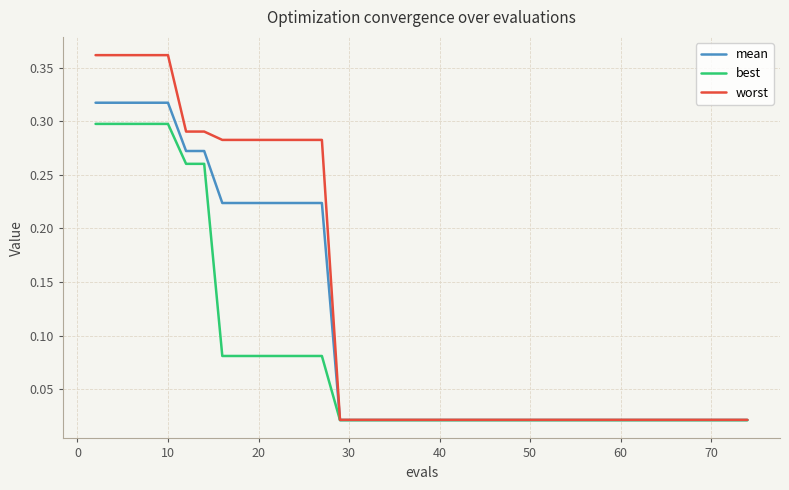

Rank the series by their maximum value, from lowest to highest.

best, mean, worst